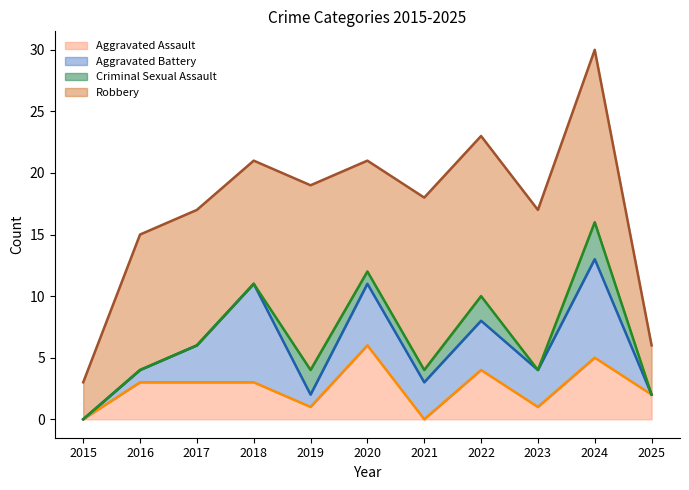

Between 2016 and 2019, which series saw the biggest shift?

Robbery